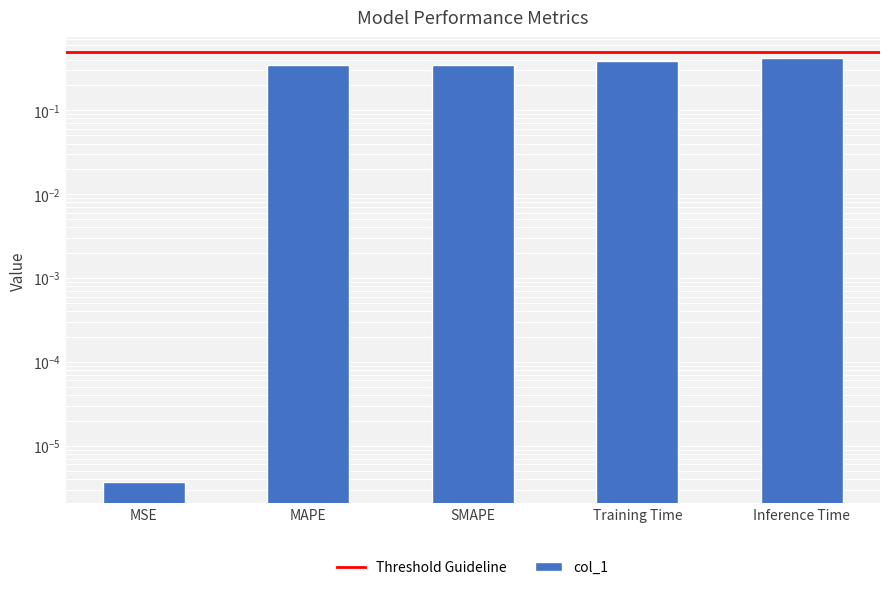

The chart shows a value of 0.6 at MAPE. True or false?

False